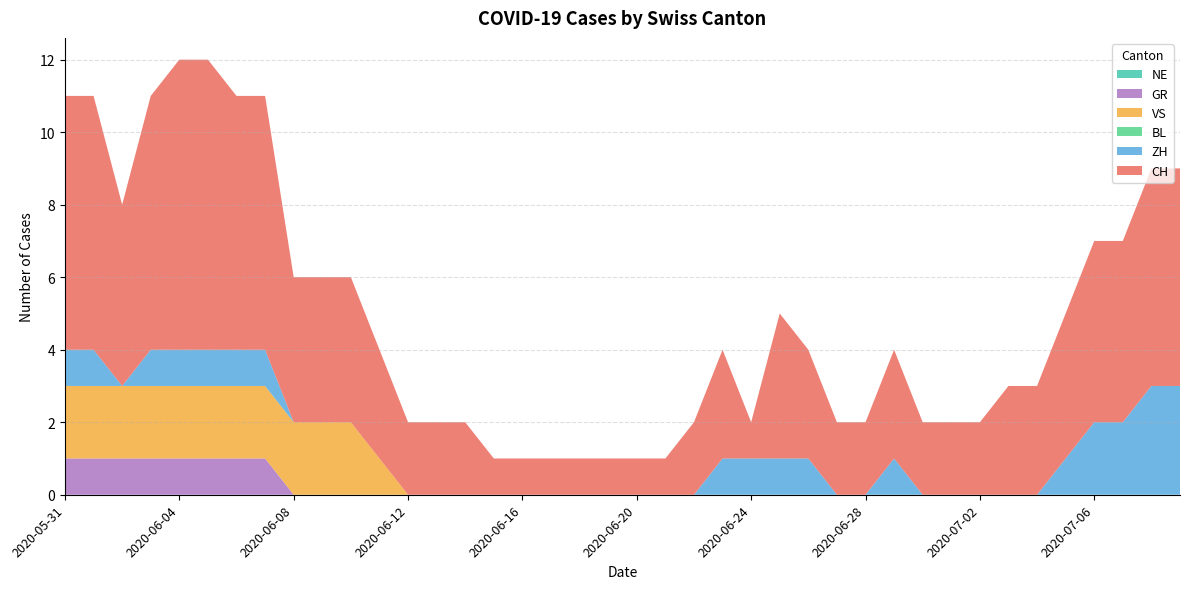

Reading right to left, what are all the values shown in this chart?

CH: 2020-07-09=6	2020-07-08=6	2020-07-07=5	2020-07-06=5	2020-07-05=4	2020-07-04=3	2020-07-03=3	2020-07-02=2	2020-07-01=2	2020-06-30=2	2020-06-29=3	2020-06-28=2	2020-06-27=2	2020-06-26=3	2020-06-25=4	2020-06-24=1	2020-06-23=3	2020-06-22=2	2020-06-21=1	2020-06-20=1	2020-06-19=1	2020-06-18=1	2020-06-17=1	2020-06-16=1	2020-06-15=1	2020-06-14=2	2020-06-13=2	2020-06-12=2	2020-06-11=3	2020-06-10=4	2020-06-09=4	2020-06-08=4	2020-06-07=7	2020-06-06=7	2020-06-05=8	2020-06-04=8	2020-06-03=7	2020-06-02=5	2020-06-01=7	2020-05-31=7
ZH: 2020-07-09=3	2020-07-08=3	2020-07-07=2	2020-07-06=2	2020-07-05=1	2020-07-04=0	2020-07-03=0	2020-07-02=0	2020-07-01=0	2020-06-30=0	2020-06-29=1	2020-06-28=0	2020-06-27=0	2020-06-26=1	2020-06-25=1	2020-06-24=1	2020-06-23=1	2020-06-22=0	2020-06-21=0	2020-06-20=0	2020-06-19=0	2020-06-18=0	2020-06-17=0	2020-06-16=0	2020-06-15=0	2020-06-14=0	2020-06-13=0	2020-06-12=0	2020-06-11=0	2020-06-10=0	2020-06-09=0	2020-06-08=0	2020-06-07=1	2020-06-06=1	2020-06-05=1	2020-06-04=1	2020-06-03=1	2020-06-02=0	2020-06-01=1	2020-05-31=1
BL: 2020-07-09=0	2020-07-08=0	2020-07-07=0	2020-07-06=0	2020-07-05=0	2020-07-04=0	2020-07-03=0	2020-07-02=0	2020-07-01=0	2020-06-30=0	2020-06-29=0	2020-06-28=0	2020-06-27=0	2020-06-26=0	2020-06-25=0	2020-06-24=0	2020-06-23=0	2020-06-22=0	2020-06-21=0	2020-06-20=0	2020-06-19=0	2020-06-18=0	2020-06-17=0	2020-06-16=0	2020-06-15=0	2020-06-14=0	2020-06-13=0	2020-06-12=0	2020-06-11=0	2020-06-10=0	2020-06-09=0	2020-06-08=0	2020-06-07=0	2020-06-06=0	2020-06-05=0	2020-06-04=0	2020-06-03=0	2020-06-02=0	2020-06-01=0	2020-05-31=0
VS: 2020-07-09=0	2020-07-08=0	2020-07-07=0	2020-07-06=0	2020-07-05=0	2020-07-04=0	2020-07-03=0	2020-07-02=0	2020-07-01=0	2020-06-30=0	2020-06-29=0	2020-06-28=0	2020-06-27=0	2020-06-26=0	2020-06-25=0	2020-06-24=0	2020-06-23=0	2020-06-22=0	2020-06-21=0	2020-06-20=0	2020-06-19=0	2020-06-18=0	2020-06-17=0	2020-06-16=0	2020-06-15=0	2020-06-14=0	2020-06-13=0	2020-06-12=0	2020-06-11=1	2020-06-10=2	2020-06-09=2	2020-06-08=2	2020-06-07=2	2020-06-06=2	2020-06-05=2	2020-06-04=2	2020-06-03=2	2020-06-02=2	2020-06-01=2	2020-05-31=2
GR: 2020-07-09=0	2020-07-08=0	2020-07-07=0	2020-07-06=0	2020-07-05=0	2020-07-04=0	2020-07-03=0	2020-07-02=0	2020-07-01=0	2020-06-30=0	2020-06-29=0	2020-06-28=0	2020-06-27=0	2020-06-26=0	2020-06-25=0	2020-06-24=0	2020-06-23=0	2020-06-22=0	2020-06-21=0	2020-06-20=0	2020-06-19=0	2020-06-18=0	2020-06-17=0	2020-06-16=0	2020-06-15=0	2020-06-14=0	2020-06-13=0	2020-06-12=0	2020-06-11=0	2020-06-10=0	2020-06-09=0	2020-06-08=0	2020-06-07=1	2020-06-06=1	2020-06-05=1	2020-06-04=1	2020-06-03=1	2020-06-02=1	2020-06-01=1	2020-05-31=1
NE: 2020-07-09=0	2020-07-08=0	2020-07-07=0	2020-07-06=0	2020-07-05=0	2020-07-04=0	2020-07-03=0	2020-07-02=0	2020-07-01=0	2020-06-30=0	2020-06-29=0	2020-06-28=0	2020-06-27=0	2020-06-26=0	2020-06-25=0	2020-06-24=0	2020-06-23=0	2020-06-22=0	2020-06-21=0	2020-06-20=0	2020-06-19=0	2020-06-18=0	2020-06-17=0	2020-06-16=0	2020-06-15=0	2020-06-14=0	2020-06-13=0	2020-06-12=0	2020-06-11=0	2020-06-10=0	2020-06-09=0	2020-06-08=0	2020-06-07=0	2020-06-06=0	2020-06-05=0	2020-06-04=0	2020-06-03=0	2020-06-02=0	2020-06-01=0	2020-05-31=0